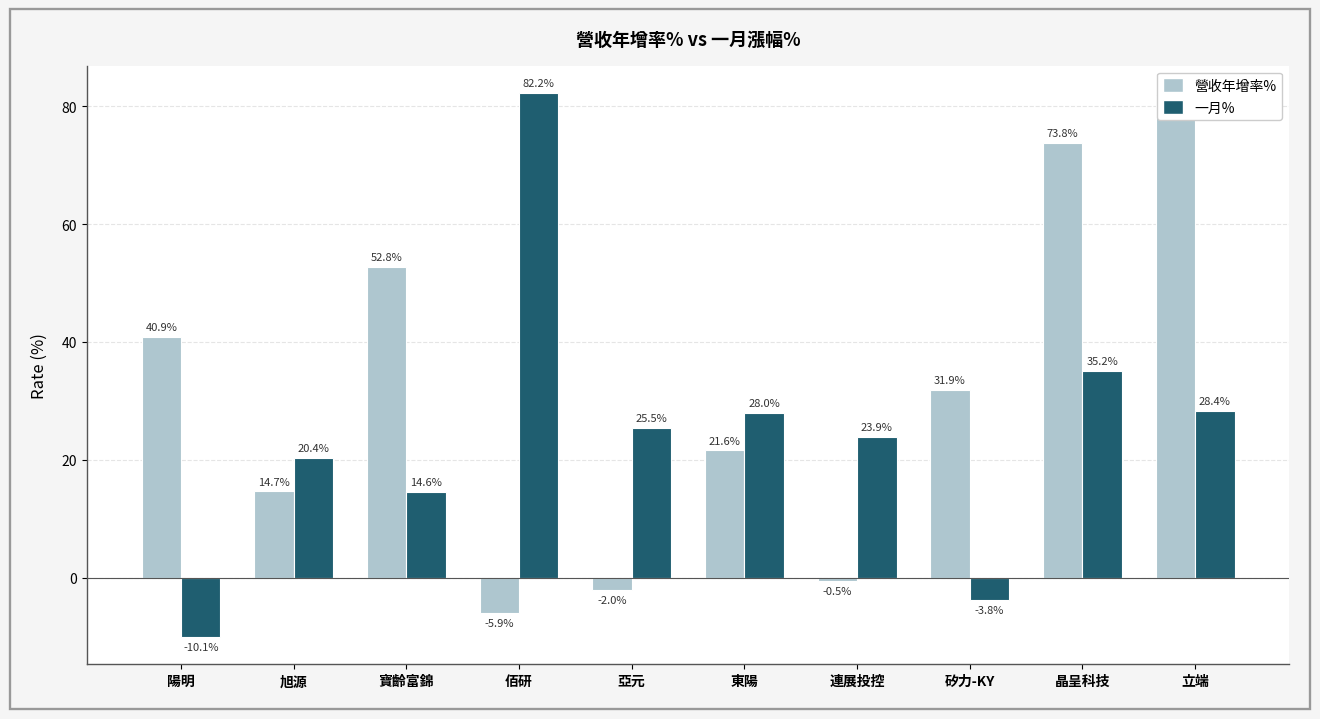

What is the total value across all series at 立端?

110.3